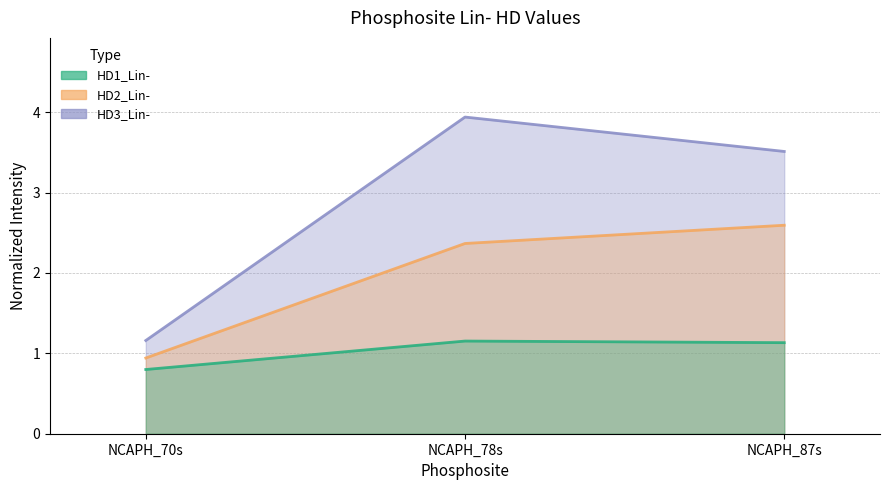

Reading left to right, extract all data points from this chart.

HD1_Lin-: NCAPH_70s=0.8	NCAPH_78s=1.2	NCAPH_87s=1.1
HD2_Lin-: NCAPH_70s=0.9	NCAPH_78s=2.4	NCAPH_87s=2.6
HD3_Lin-: NCAPH_70s=1.2	NCAPH_78s=3.9	NCAPH_87s=3.5